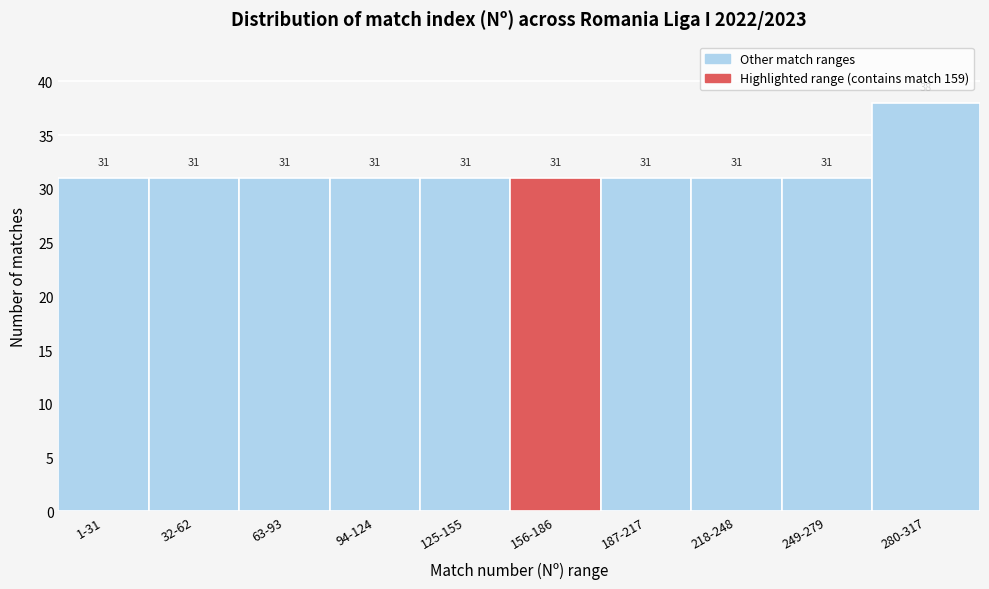

Reading right to left, extract all data points from this chart.

280-317=38	249-279=31	218-248=31	187-217=31	156-186=31	125-155=31	94-124=31	63-93=31	32-62=31	1-31=31